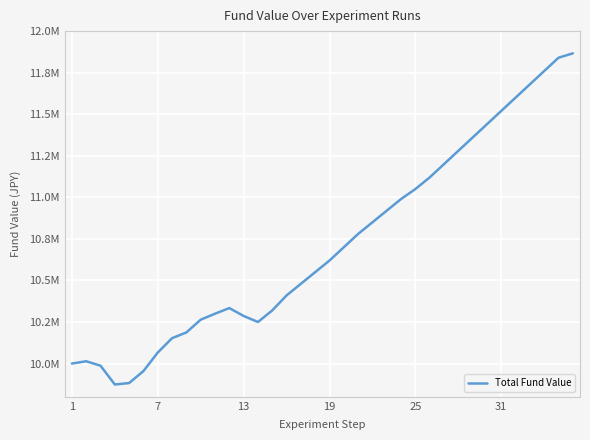

At which label is the value closest to 10870119?

21